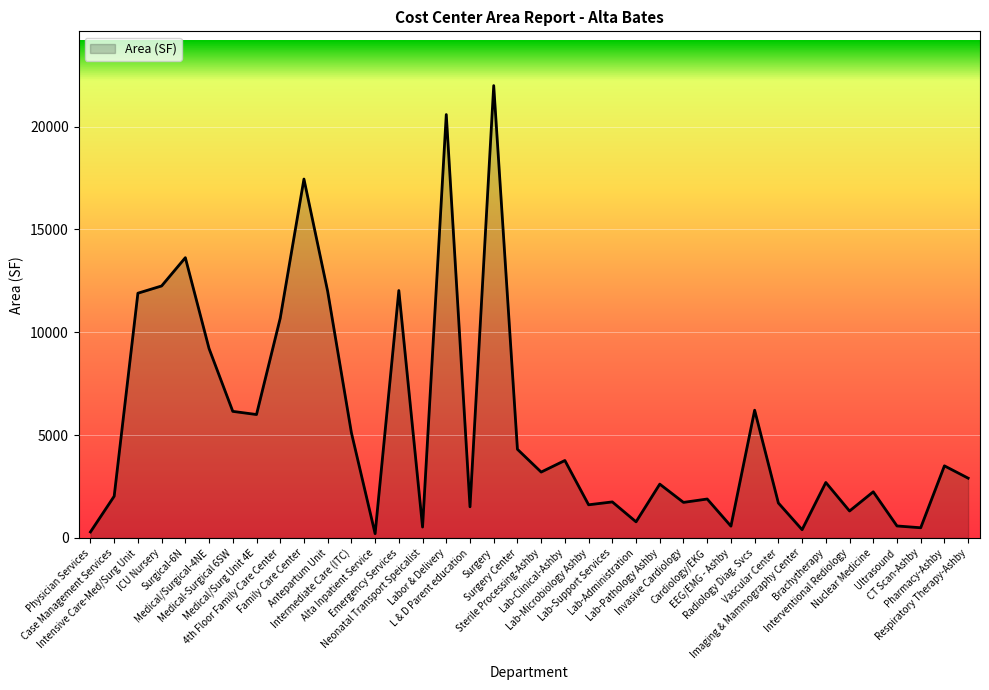

What is the difference between the maximum and minimum values?

21786.7